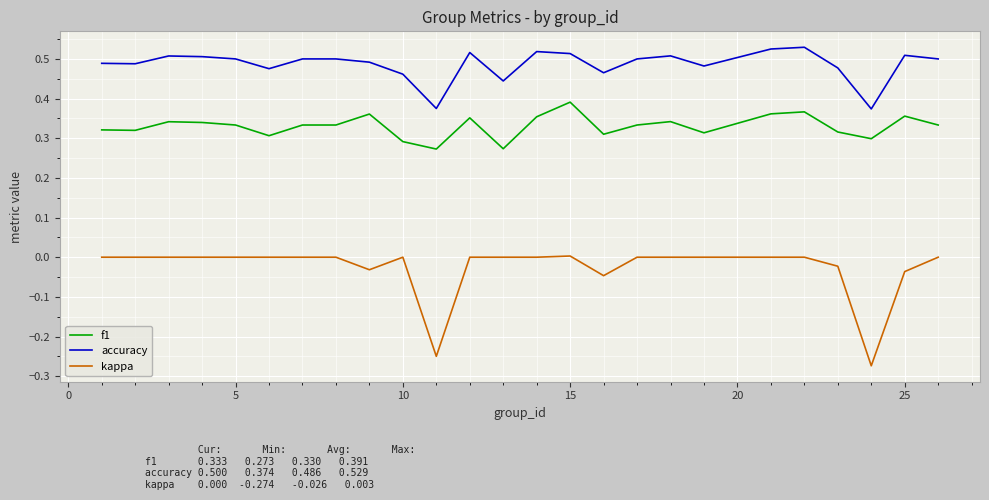

Rank the series by their average value, from highest to lowest.

accuracy, f1, kappa